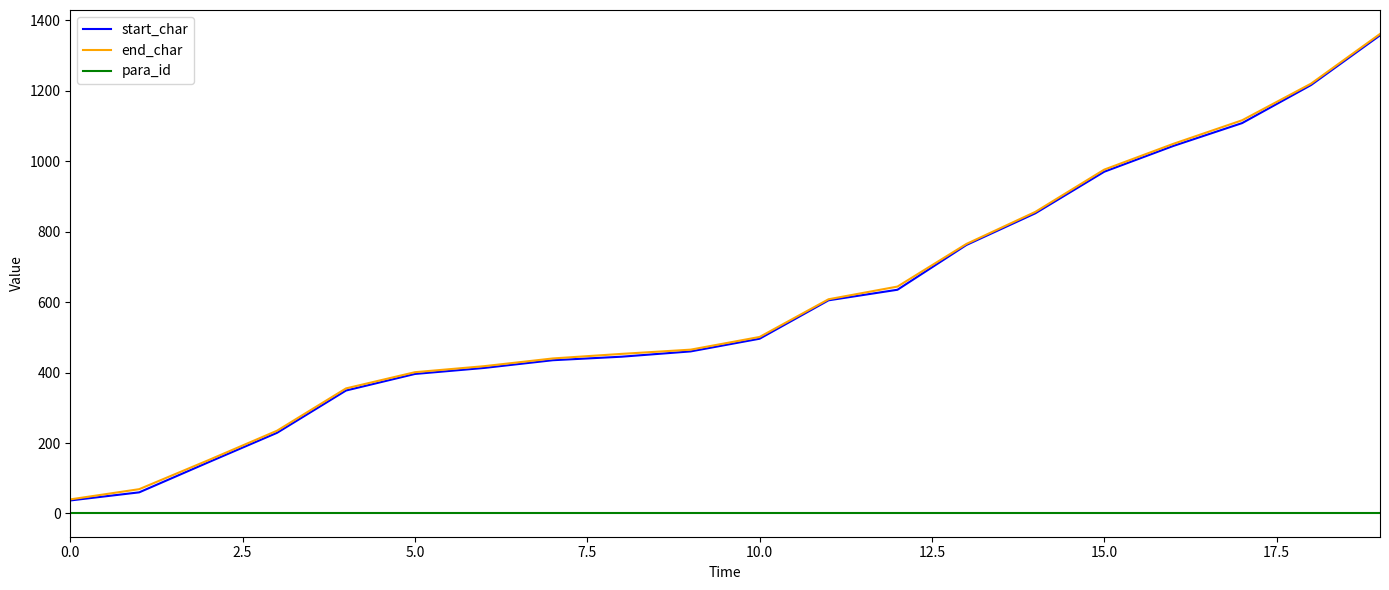

What are all the series names shown in the legend?

start_char, end_char, para_id